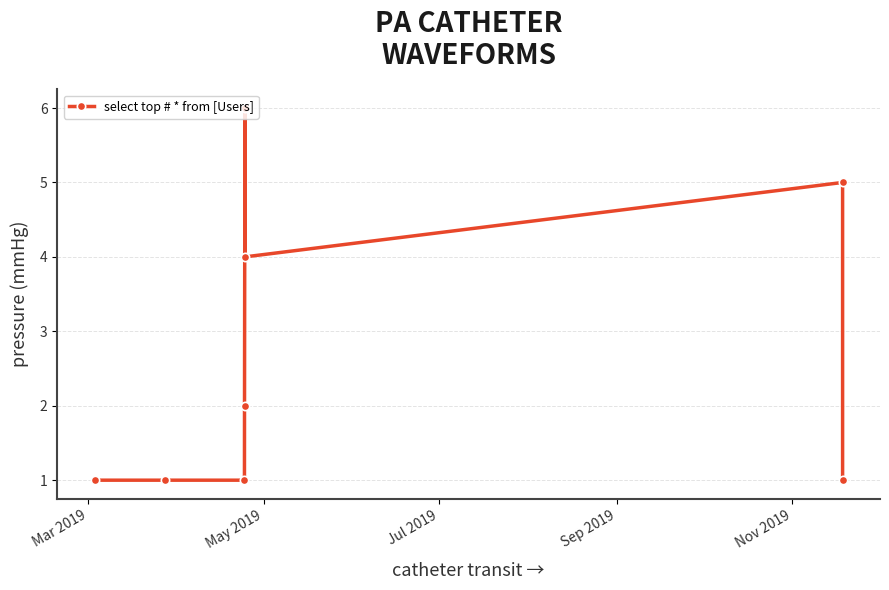

What is the maximum value shown in the chart?

6